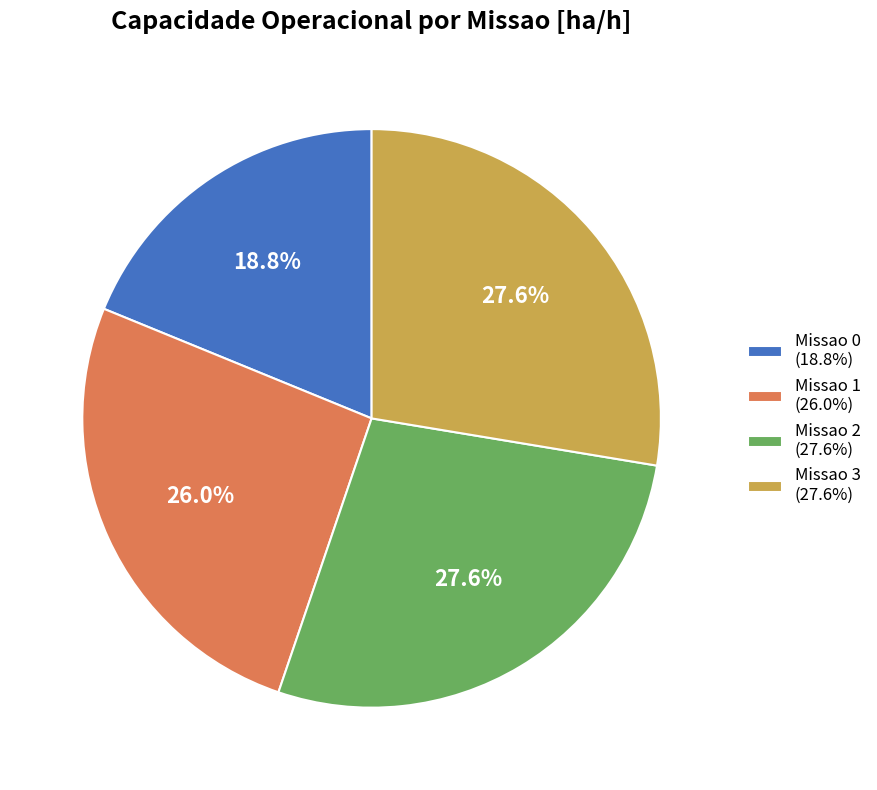

Which slice is the smallest?

Missao 0